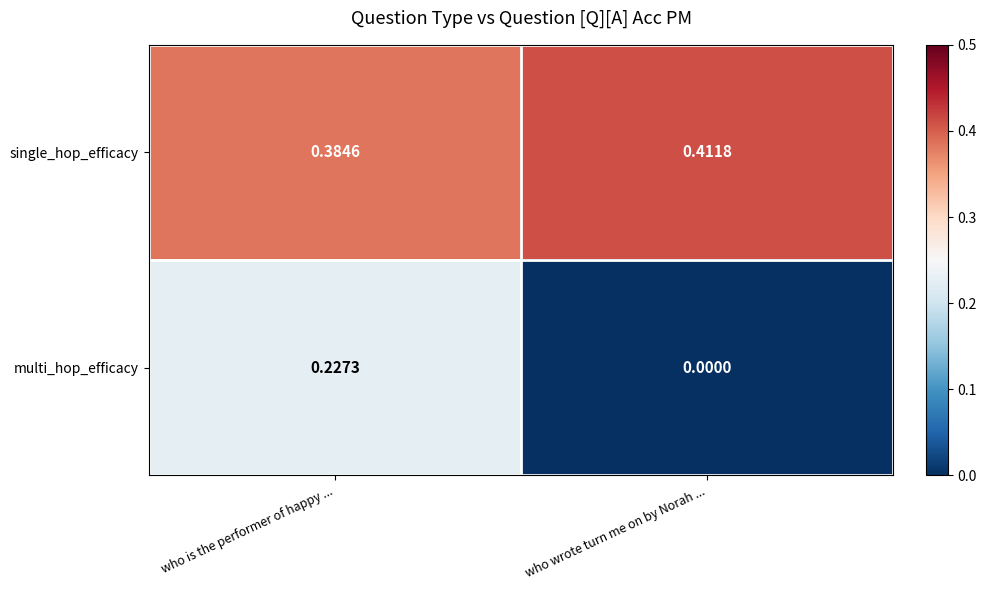

Which series has the widest spread of values?

multi_hop_efficacy